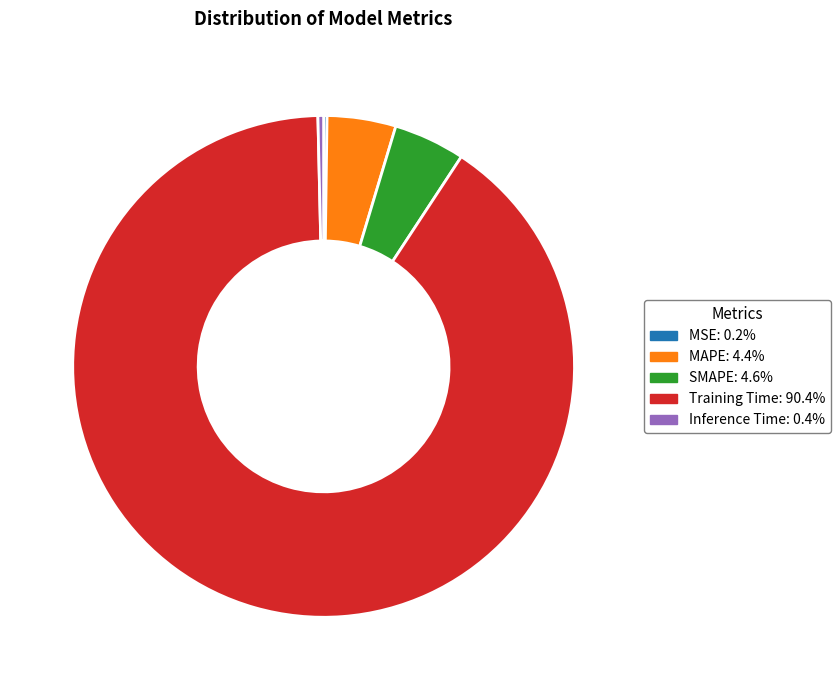

Is the sum of SMAPE and MAPE greater than half?

No